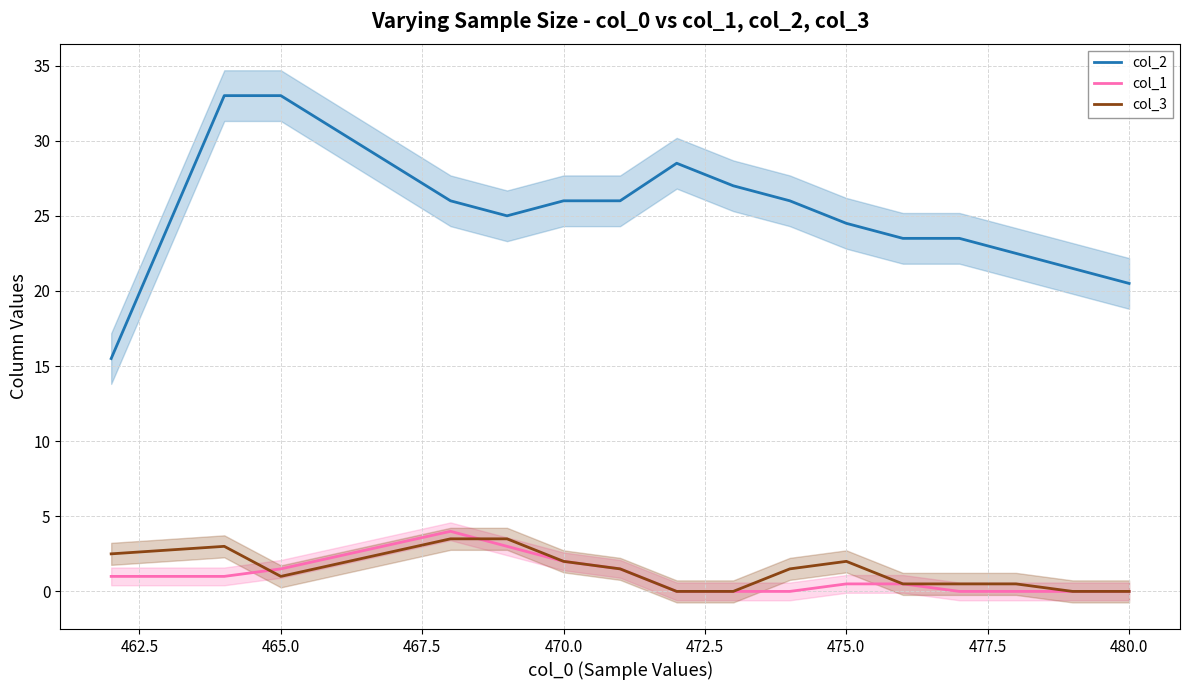

What is the difference between the second highest and minimum values in the col_1 series?

3.0